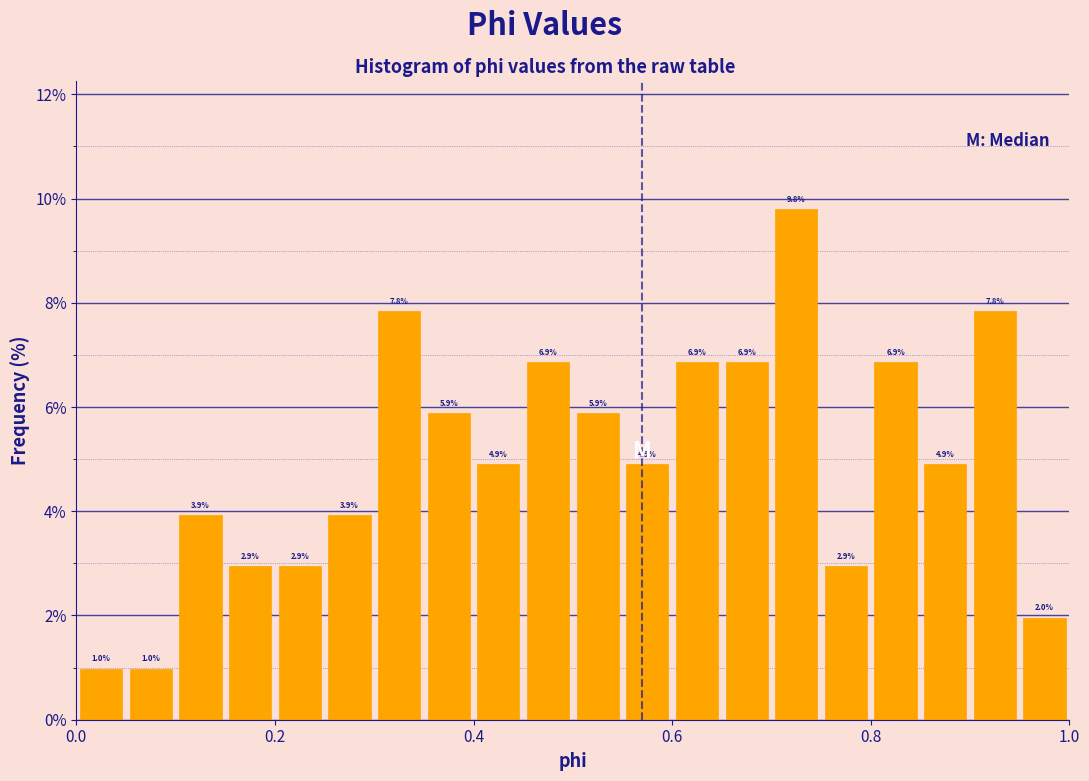

Around what value on the x-axis is the tallest bar? Give the approximate position of its centre, as read against the axis.

0.72